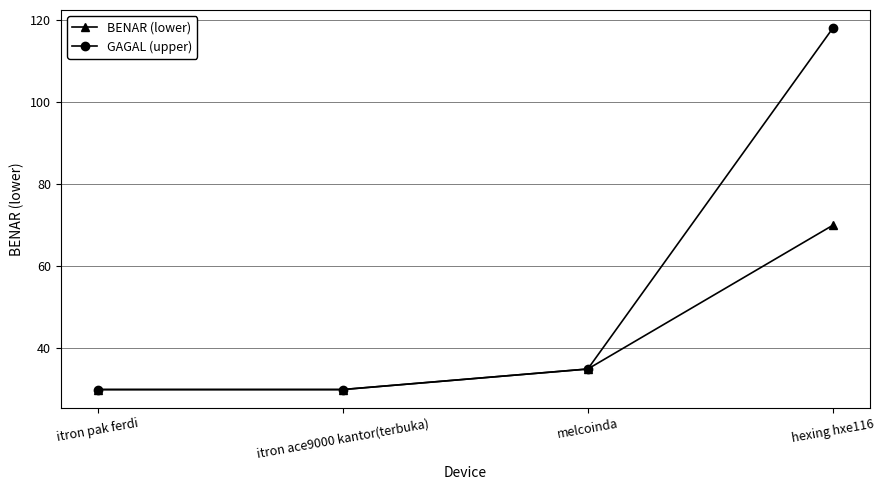

How many data points in GAGAL (upper) are less than 35?

2